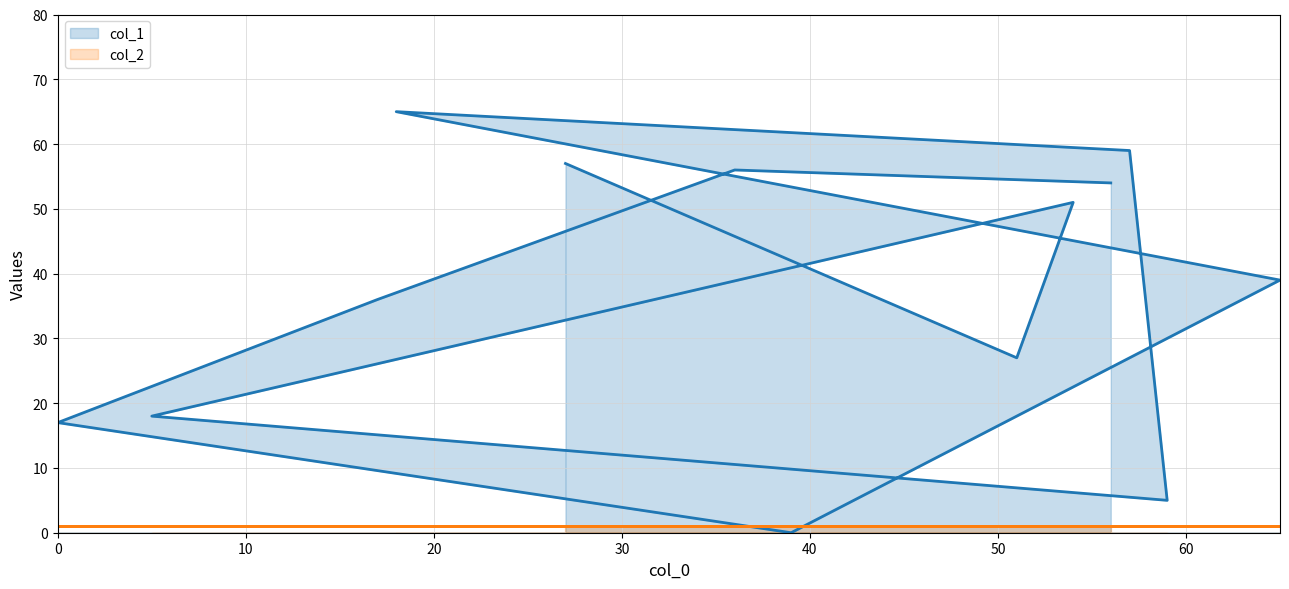

Is it true that the value at 5 is 18?

True